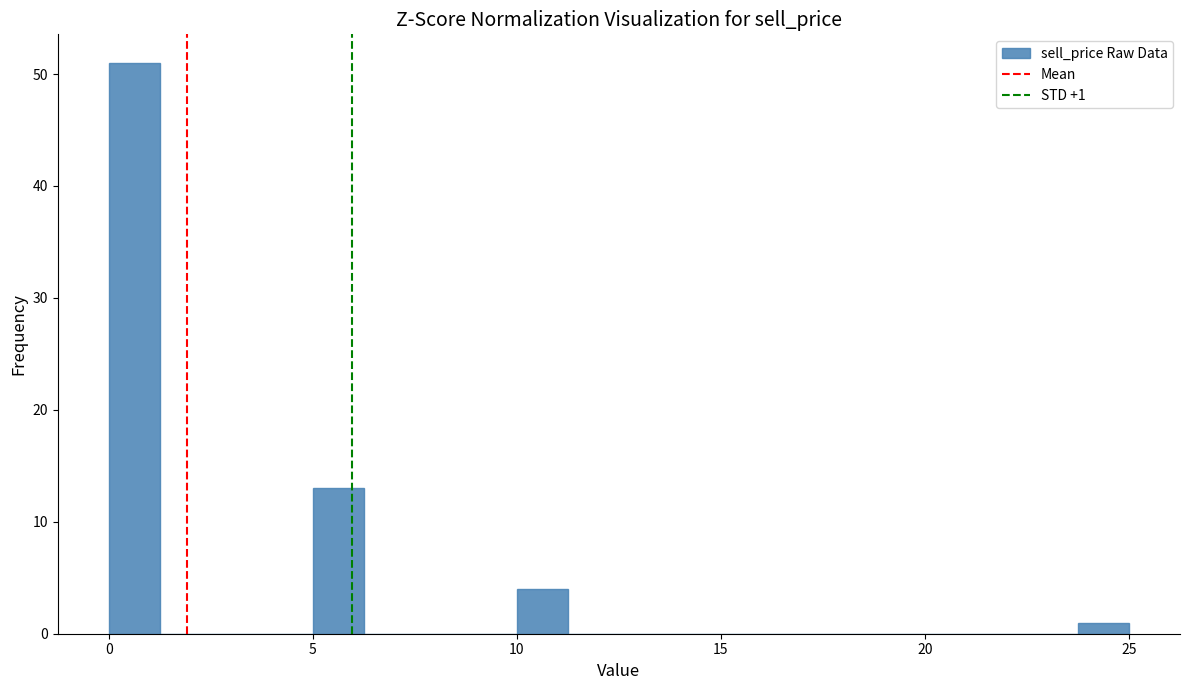

Read against the x-axis, roughly where is the centre of the tallest bar?

0.5